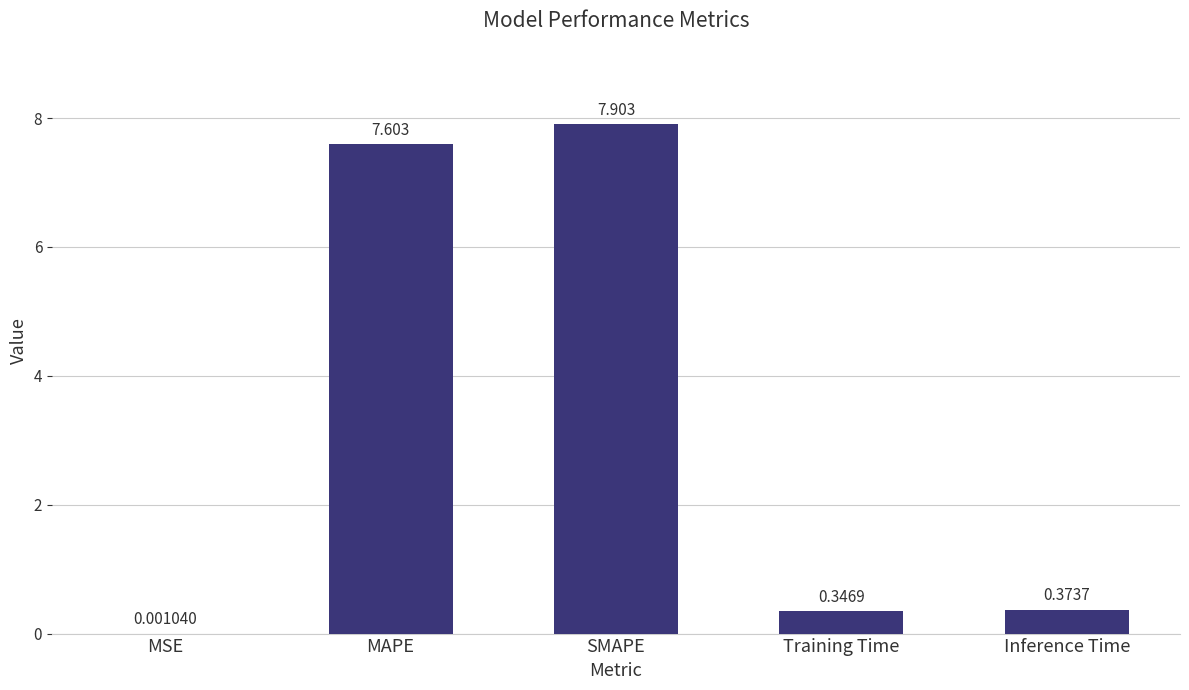

Between Inference Time and MSE, which is larger?

Inference Time